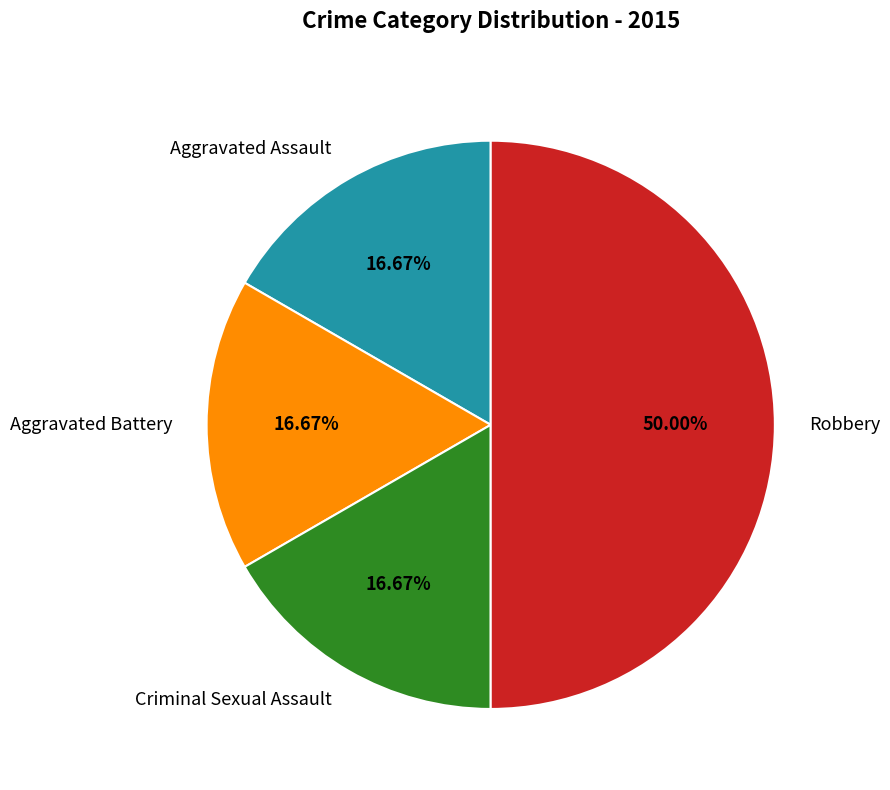

What is the ratio of the value at Aggravated Battery to the value at Criminal Sexual Assault?

1.0